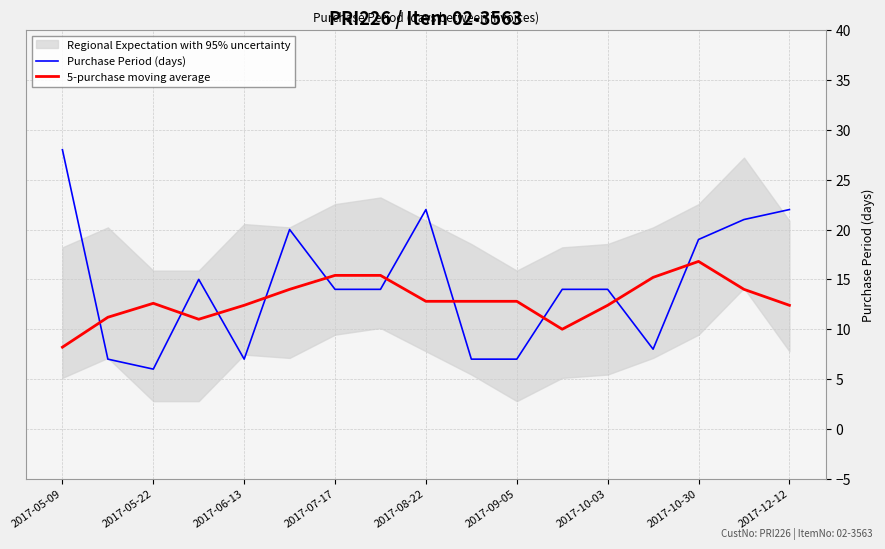

Which category has the highest value in the 5-purchase moving average series?

2017-10-30